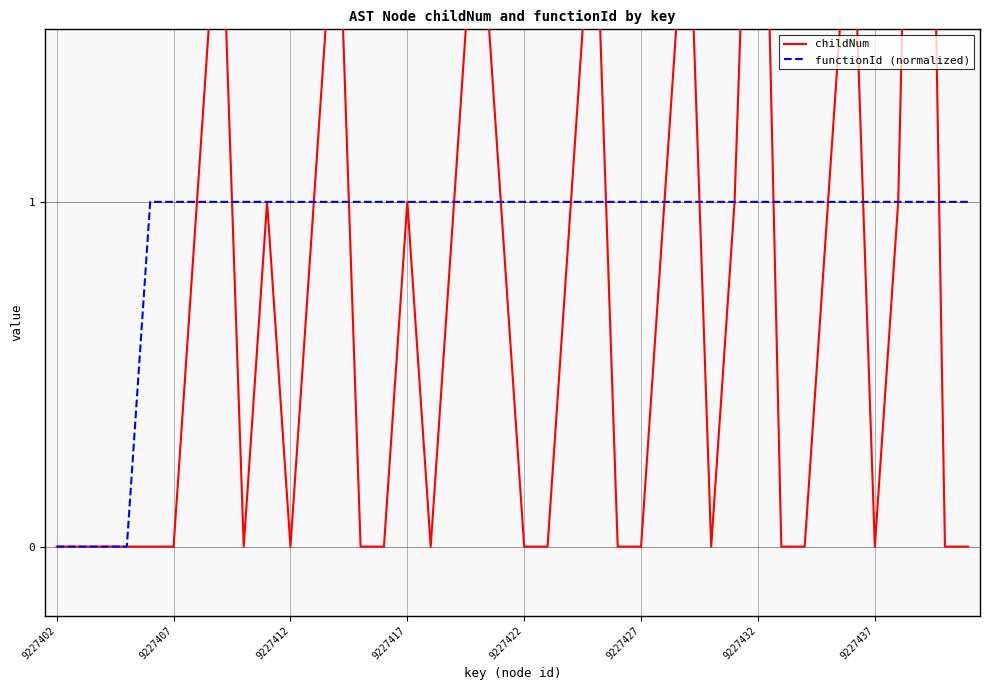

How many interior local valleys does the childNum series have?

5